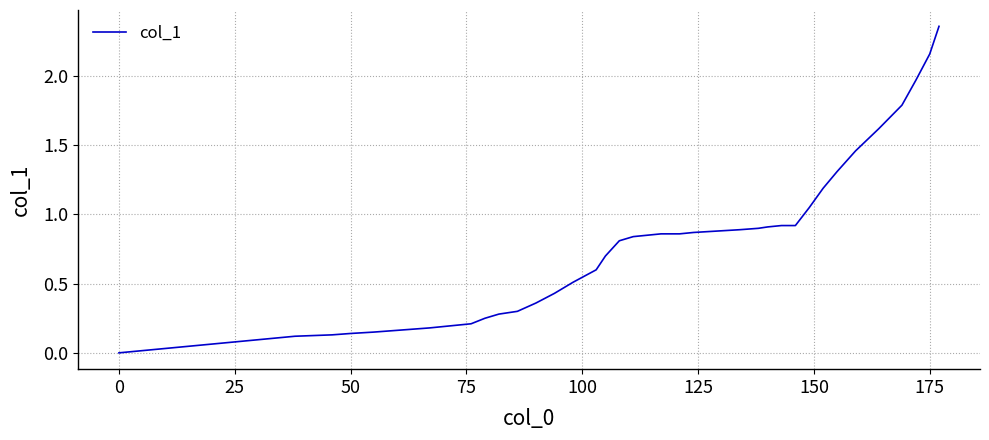

How many categories are shown in the chart?

40